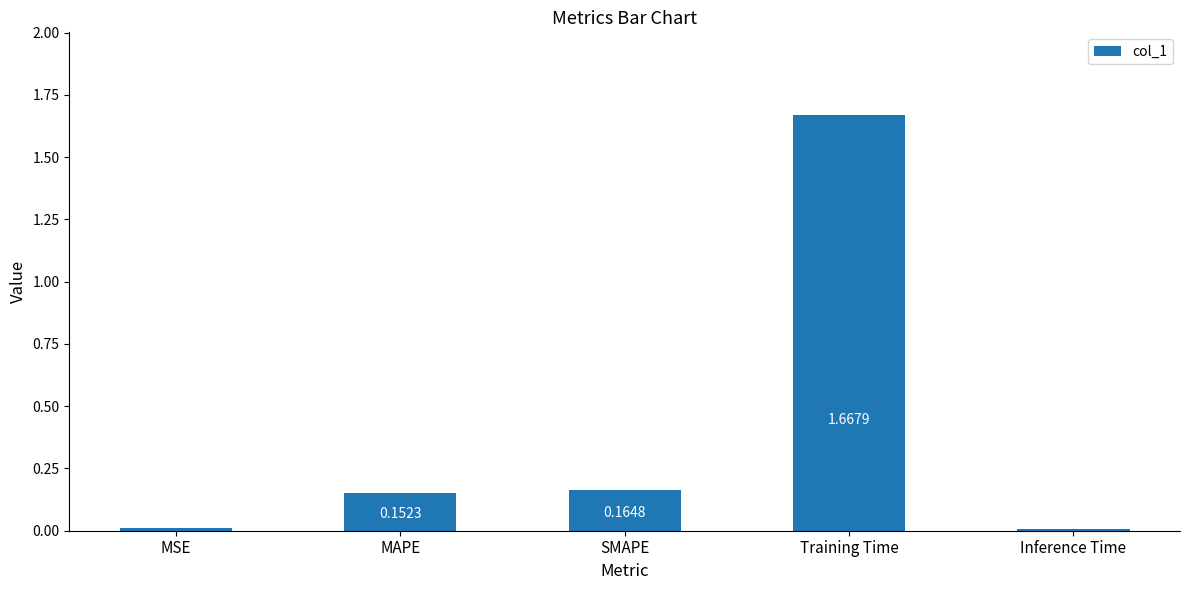

Which has a higher value, Training Time or MAPE?

Training Time